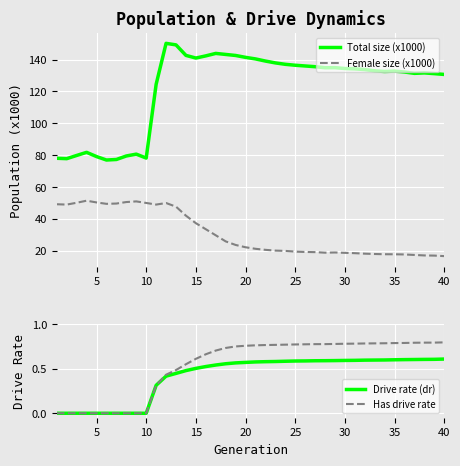

What is the minimum value for Female size (x1000)?

16.5